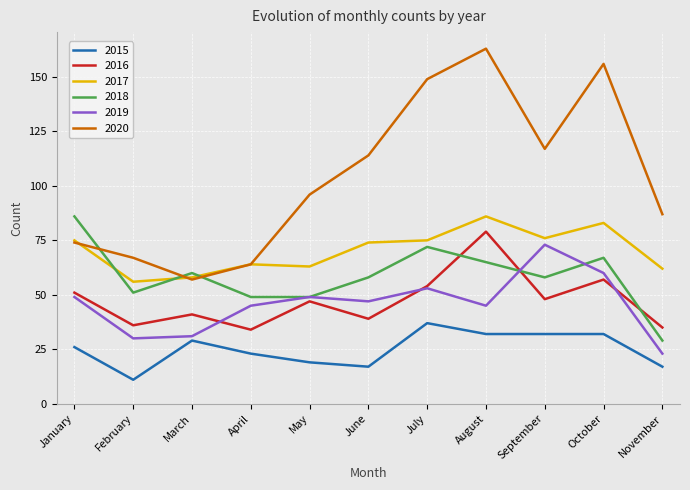

Is the value of 2015 at October greater than the value of 2018 at January?

No